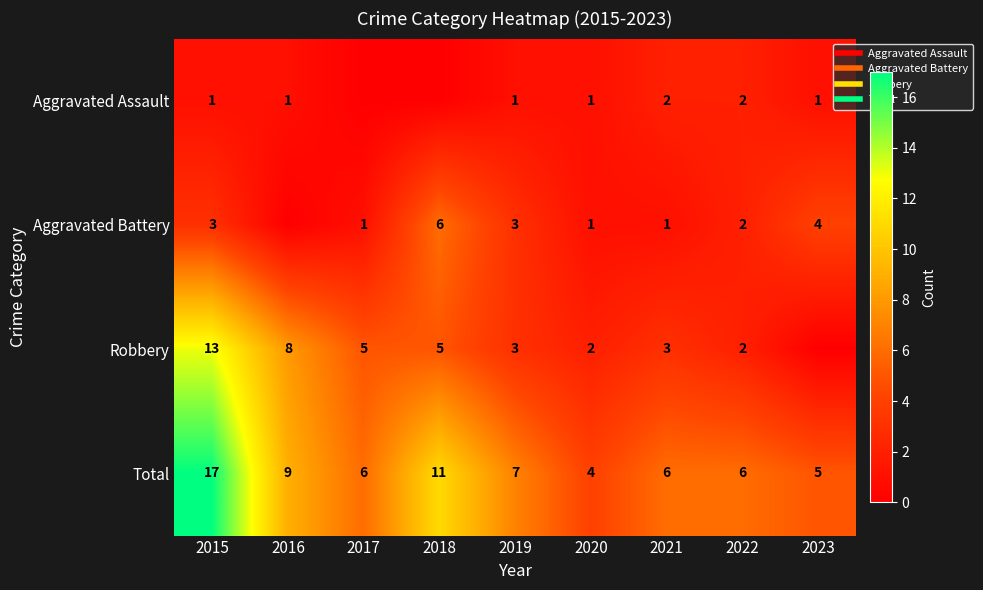

True or false: Total has a value of 6 at 2022.

True